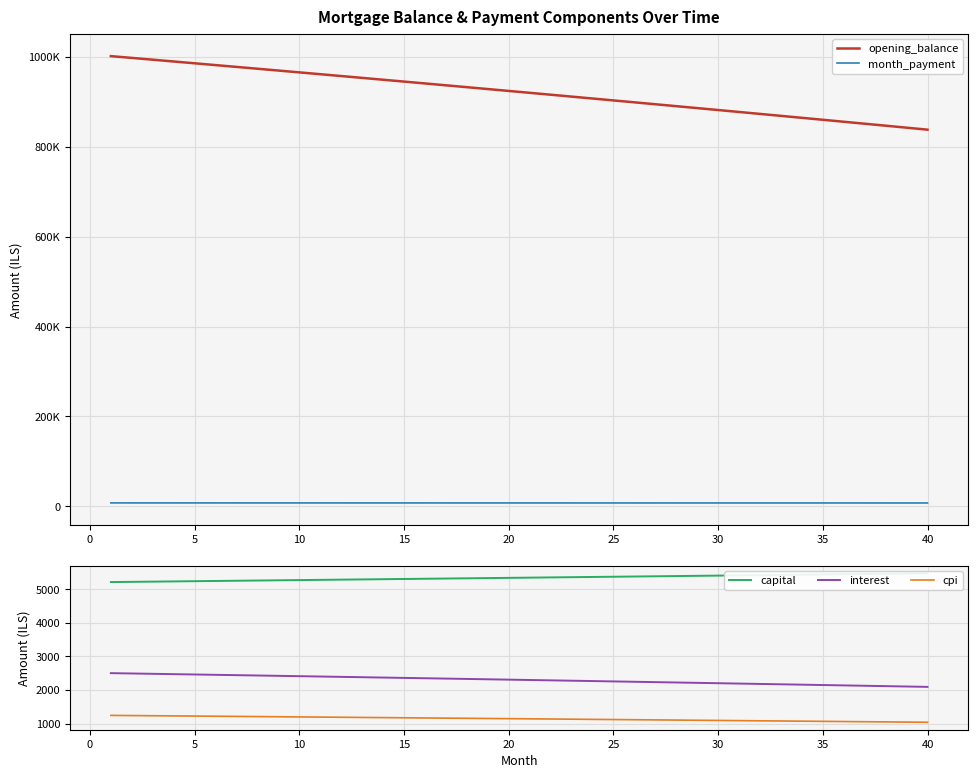

Is this an area chart (filled region under the line)?

No